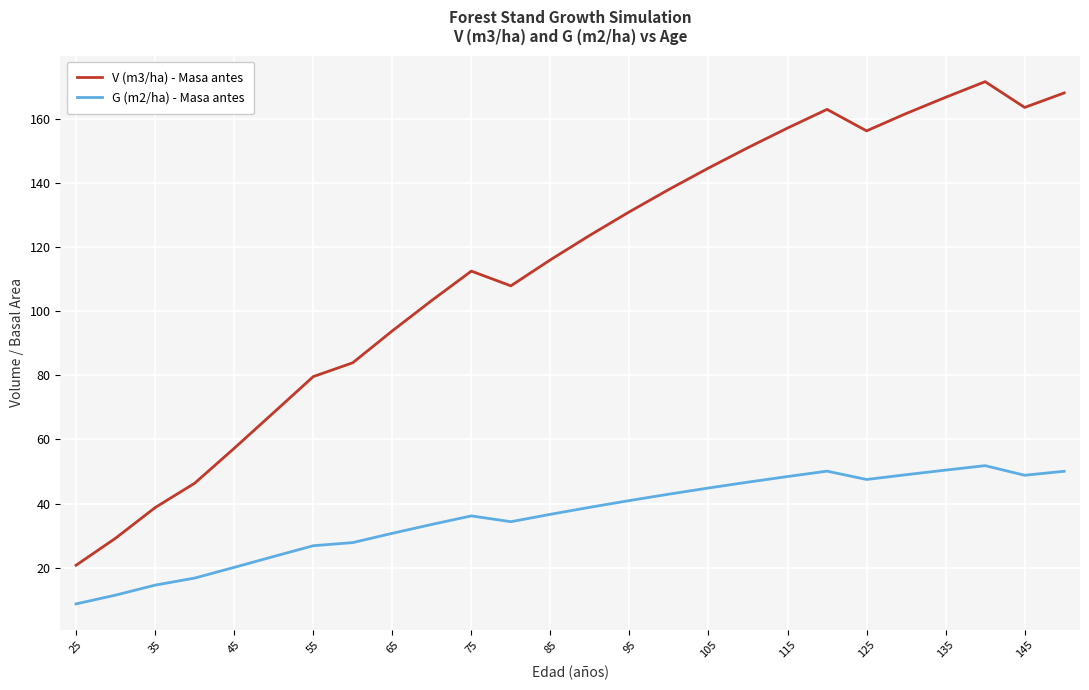

True or false: G (m2/ha) - Masa antes and V (m3/ha) - Masa antes intersect in this chart.

False